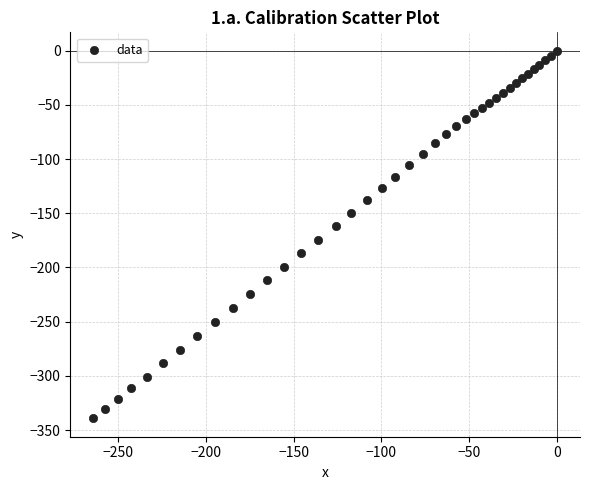

What is the range of X values (max minus min)?

264.1